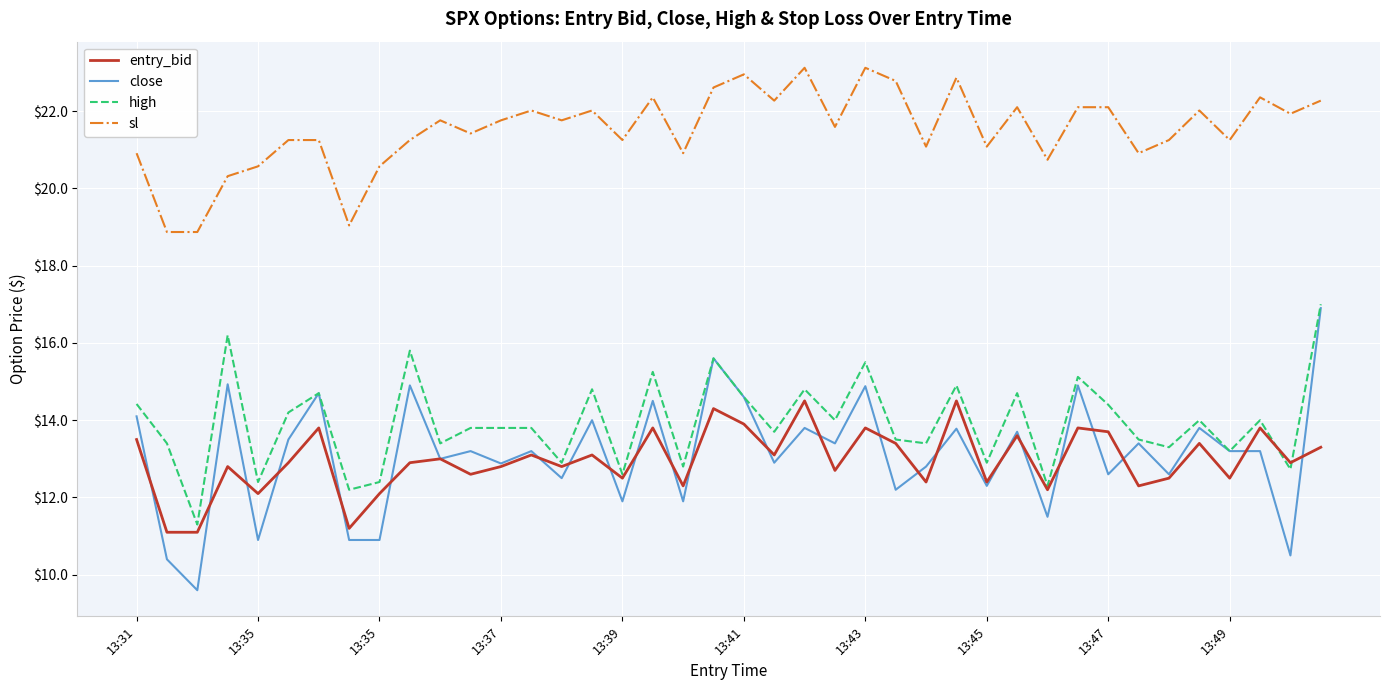

What is the lowest value of the entry_bid series?

11.1